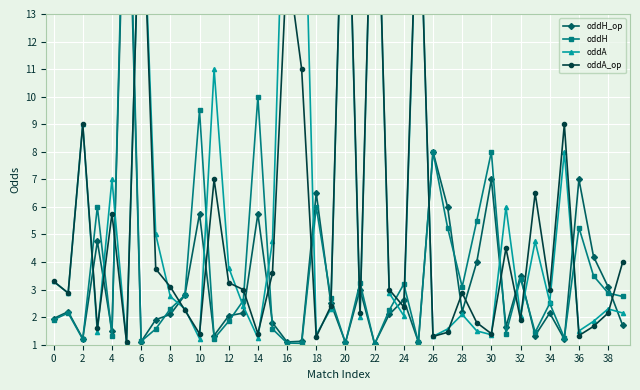

Which series ends up on top after the final intersection of oddH and oddA?

oddH